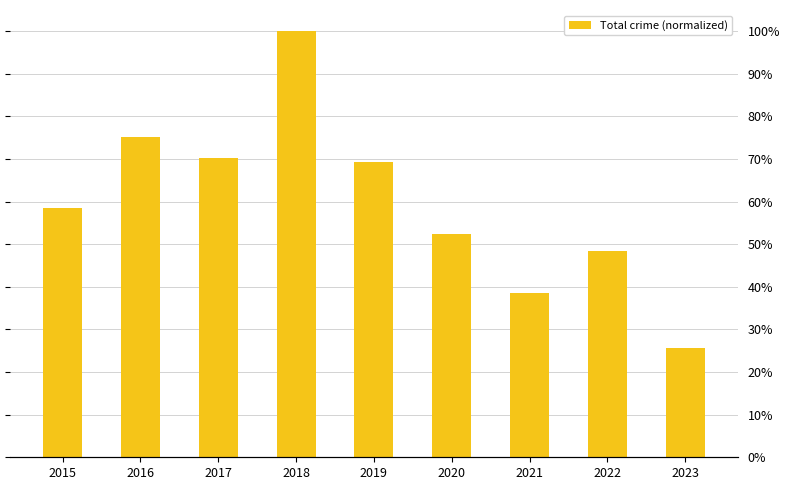

True or false: the data shows 0.6 at 2015.

True